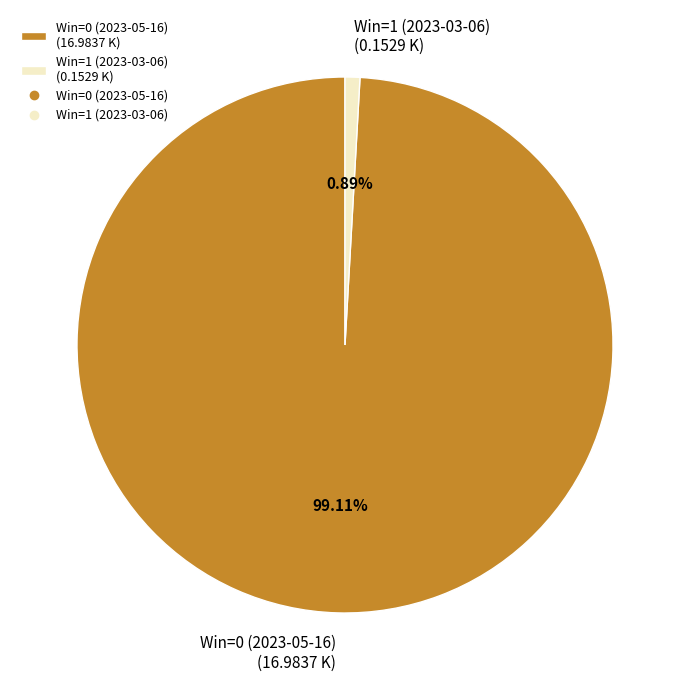

To the nearest percent, what portion does Win=1 (2023-03-06) represent?

1%